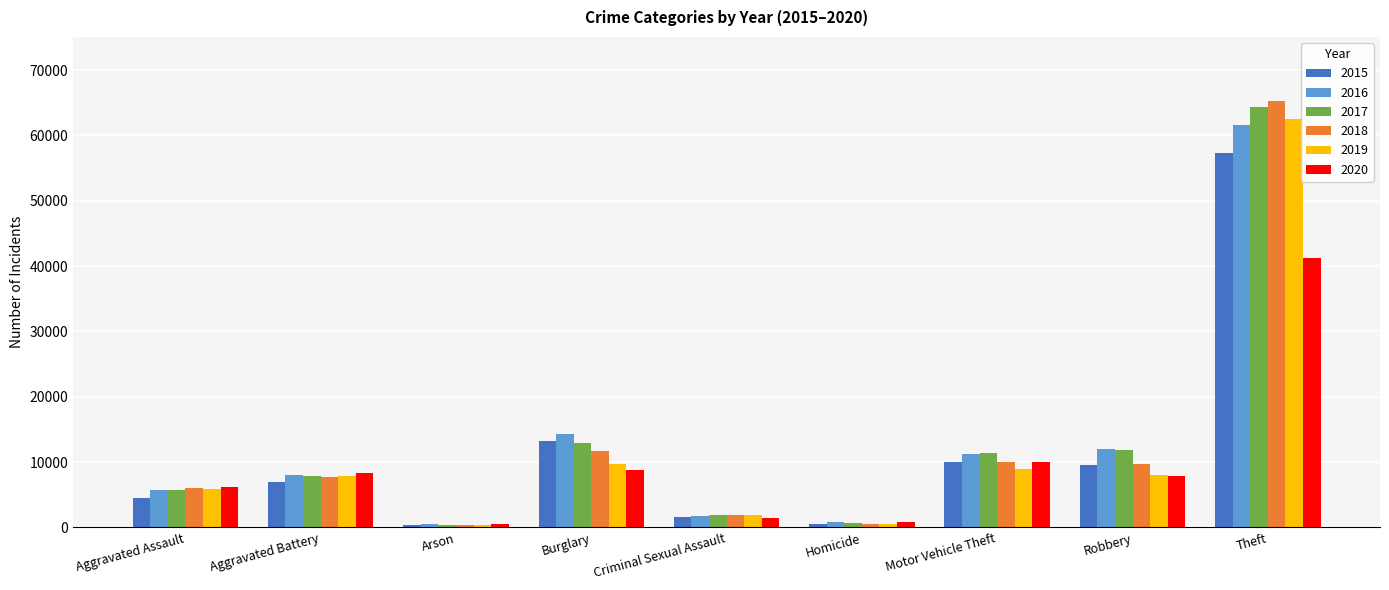

The value of 2015 at Arson is 448. True or false?

True